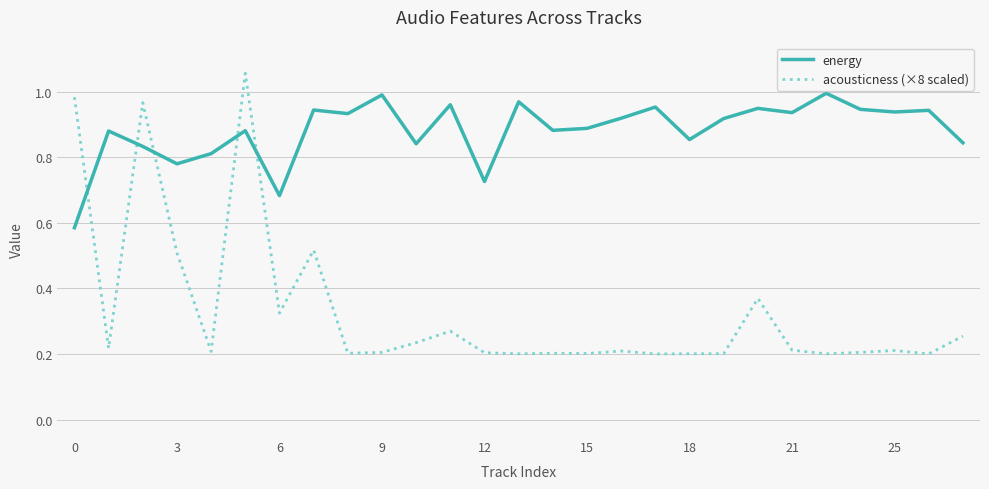

List the series in order of their overall mean, highest first.

energy, acousticness (×8 scaled)